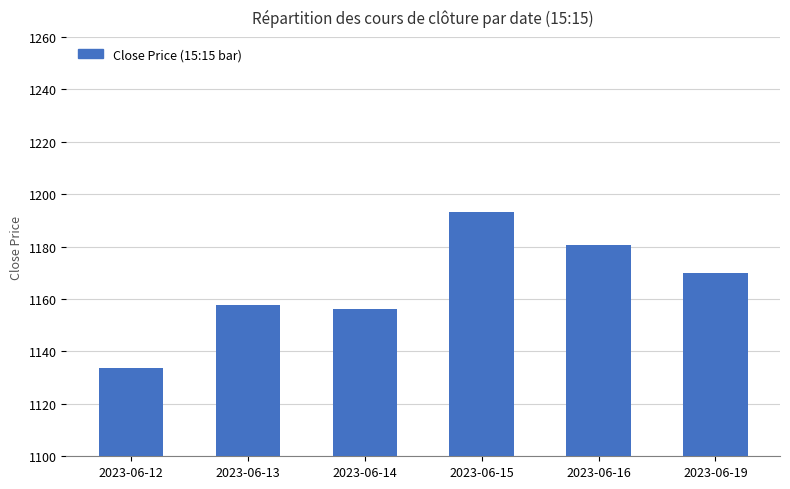

True or false: the data shows 1157.9 at 2023-06-13.

True